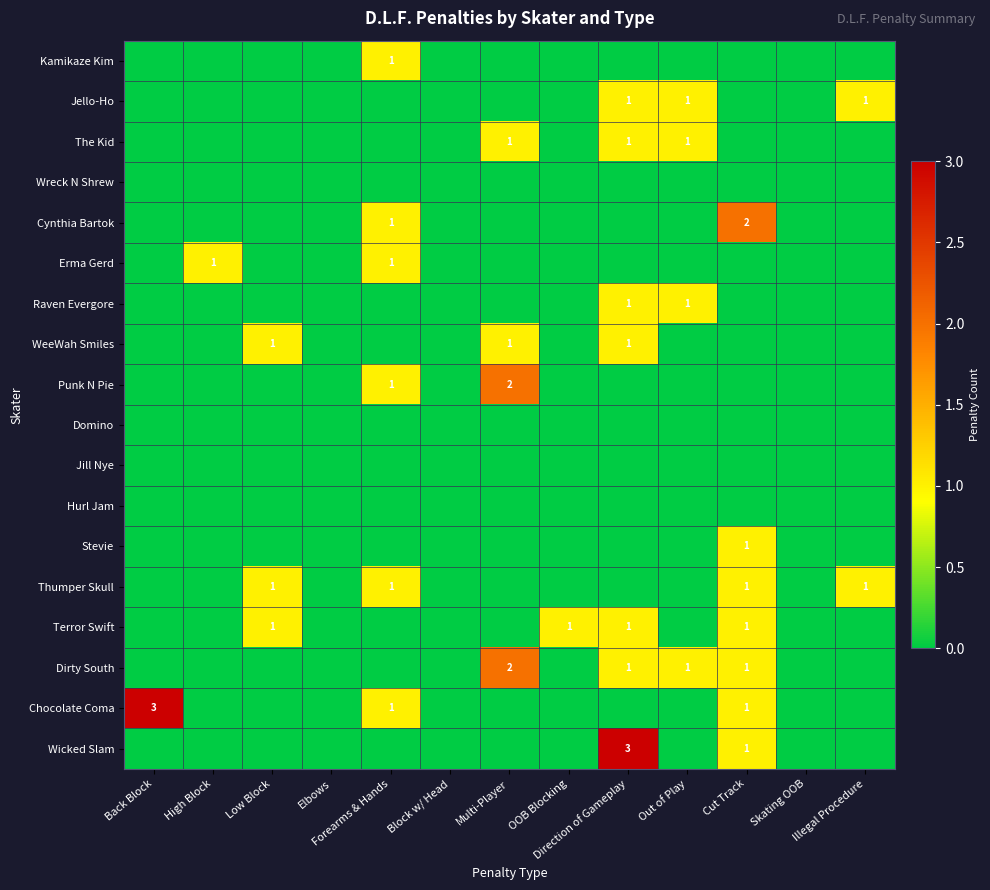

The Thumper Skull series shows 1 at Forearms & Hands. True or false?

True